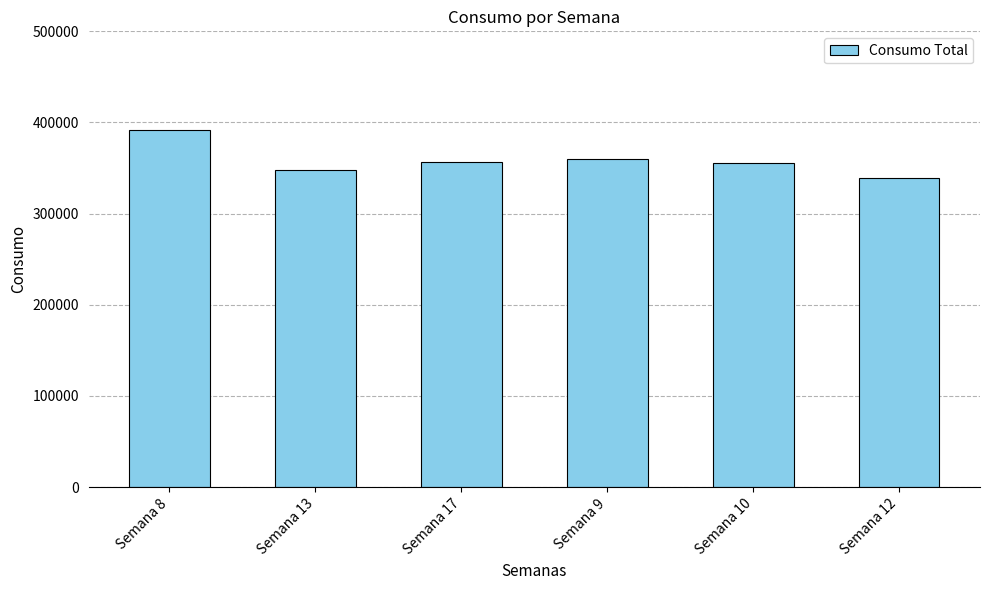

Is it true that the value at Semana 13 is 347515.2?

True